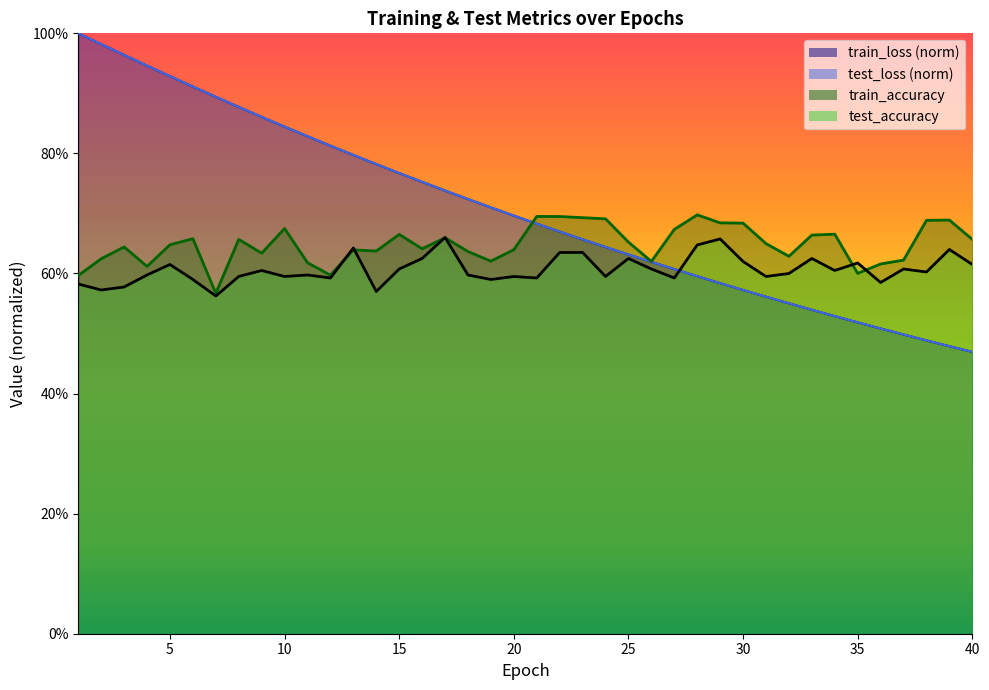

What are all the series names shown in the legend?

test_loss, train_loss, test_accuracy, train_accuracy